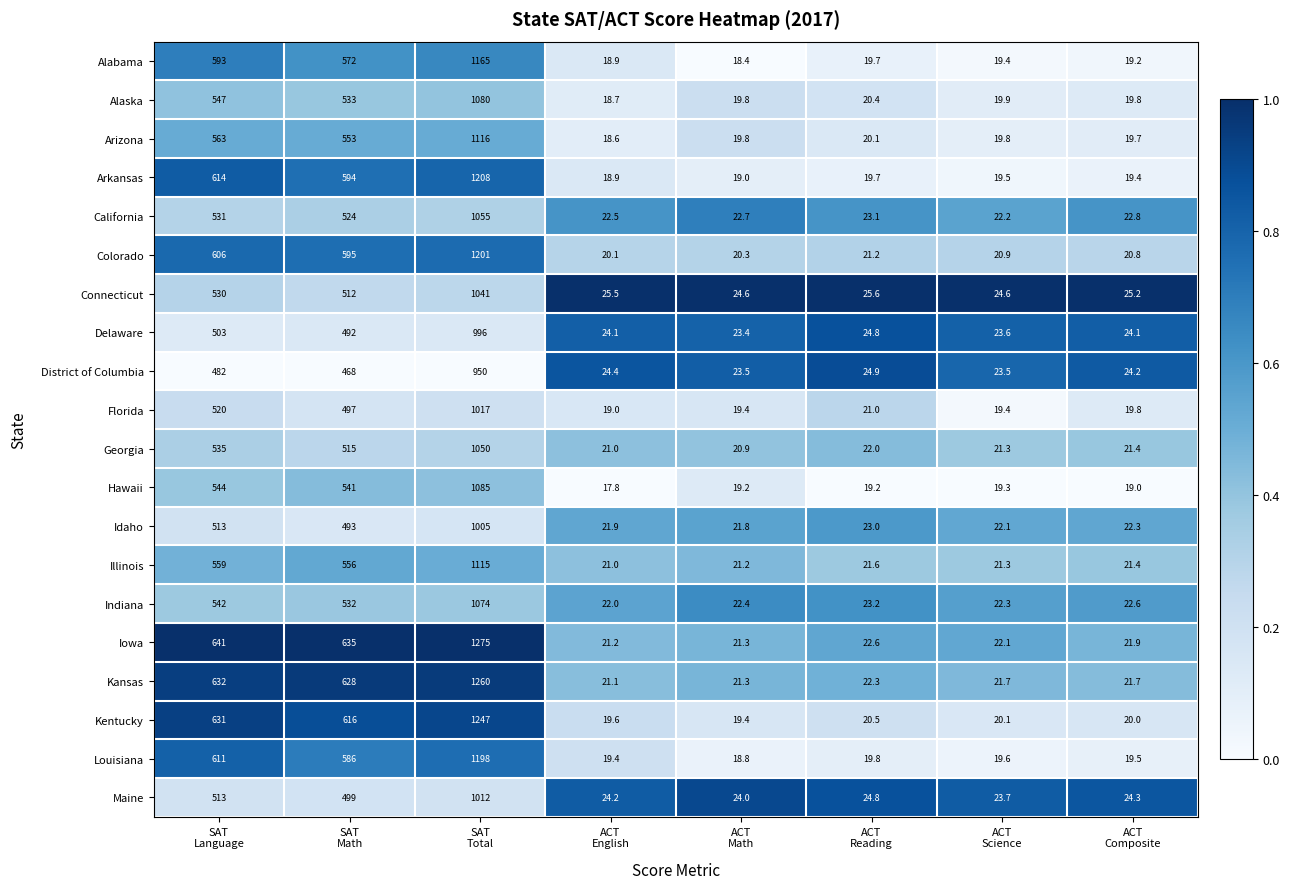

What is the average value of the Illinois series?

292.1